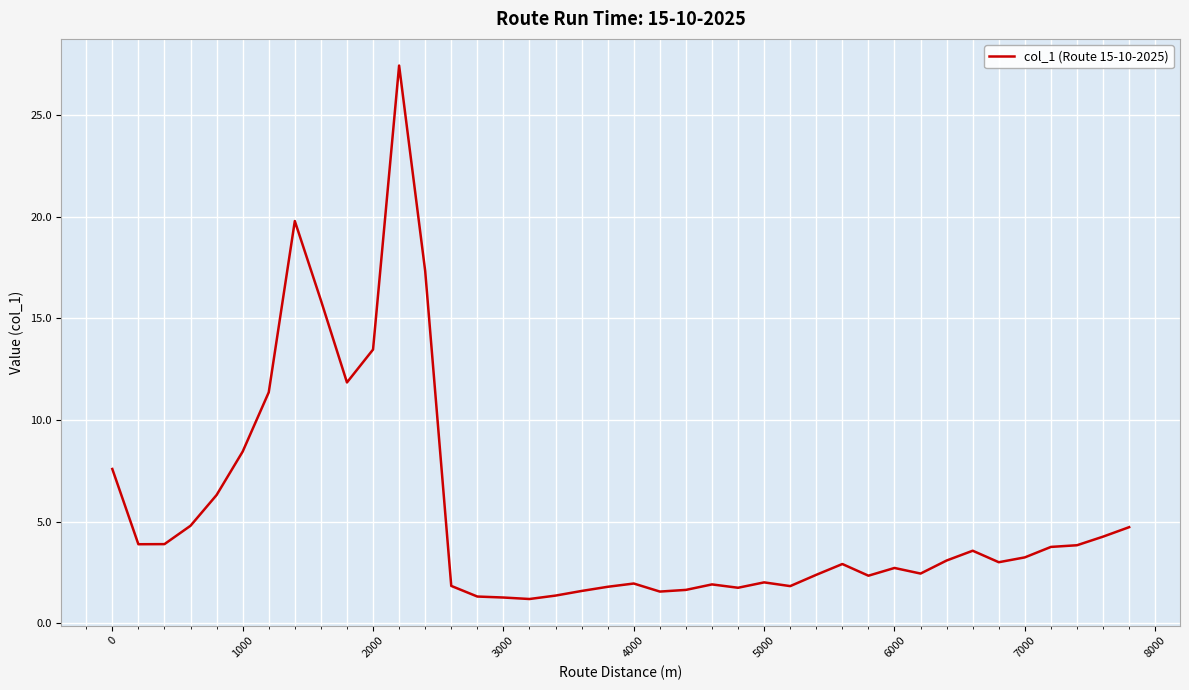

What is the smallest value displayed?

1.2